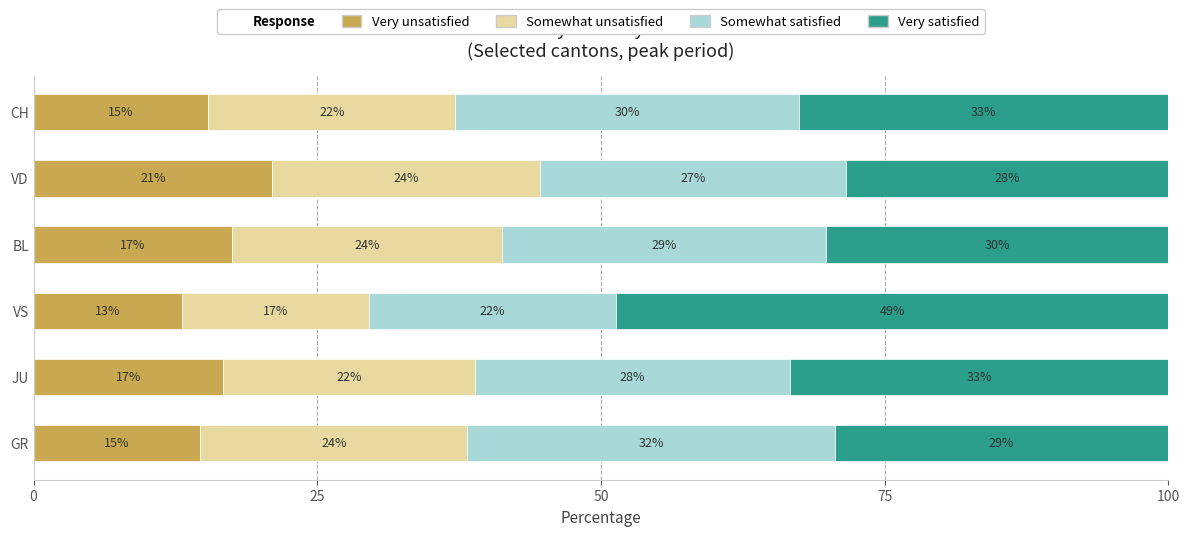

Which series has the widest spread of values?

Very satisfied